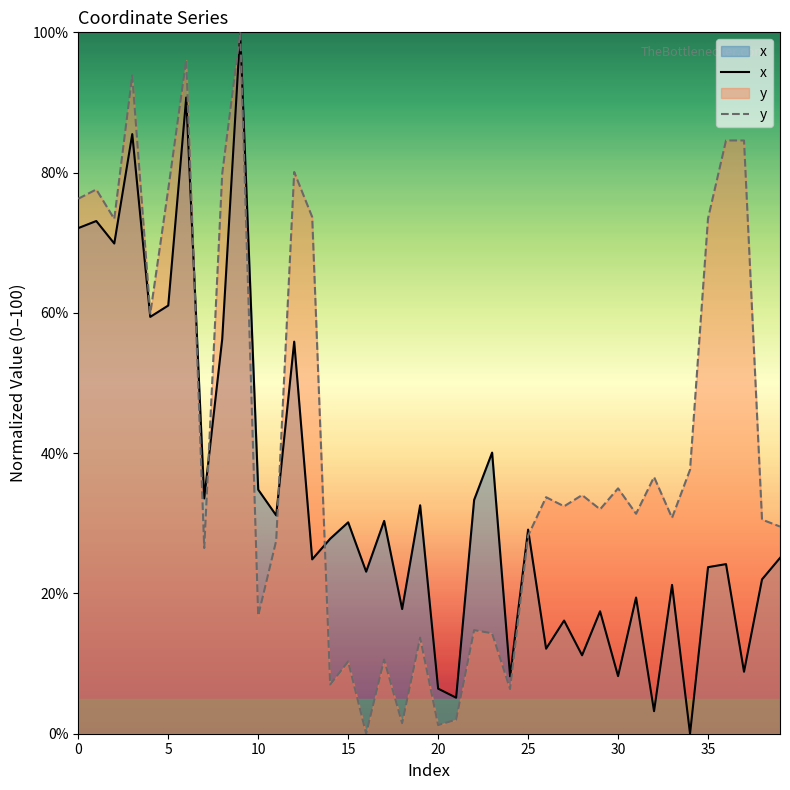

Which series has the largest total across all categories?

y